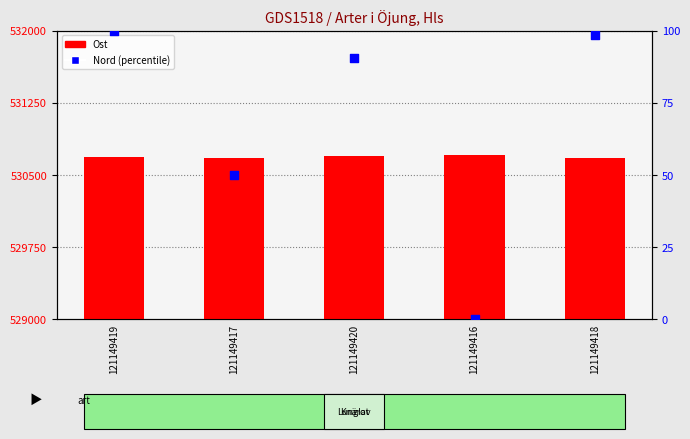

At how many categories does at least one series exceed 473461?

5